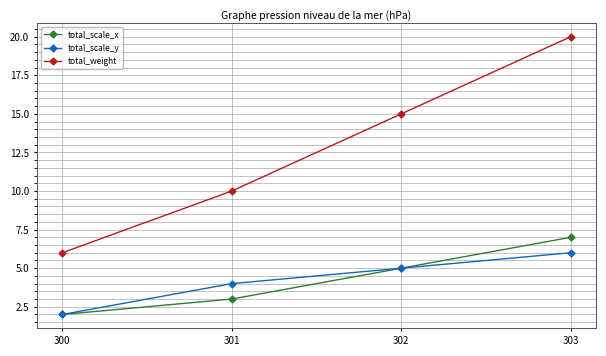

What is the value of the total_scale_x point at the 1st from the left?

2